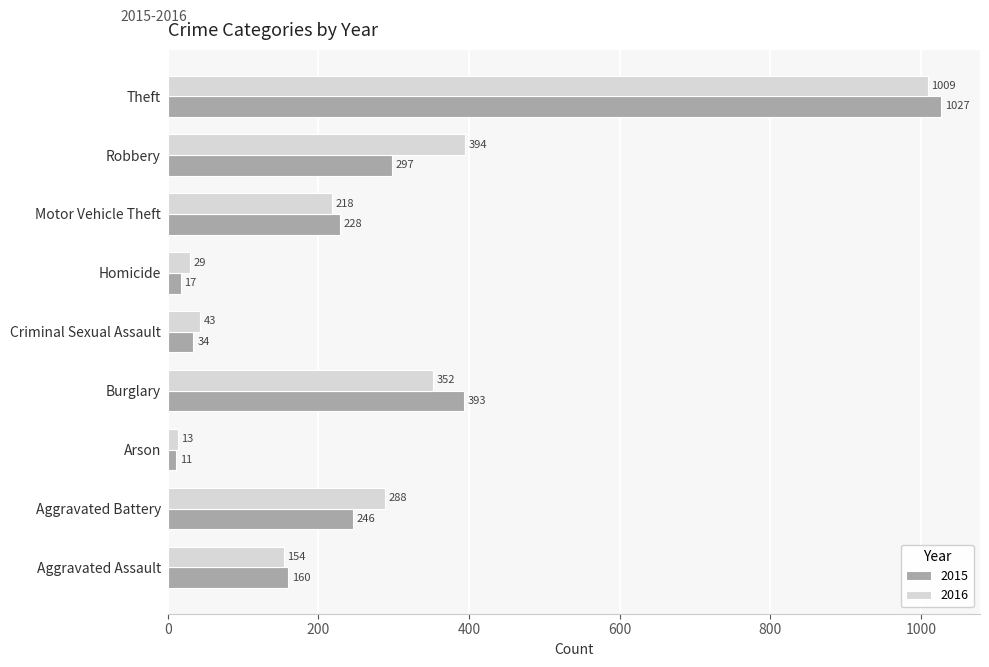

At Arson, list the series in order from largest to smallest.

2016, 2015